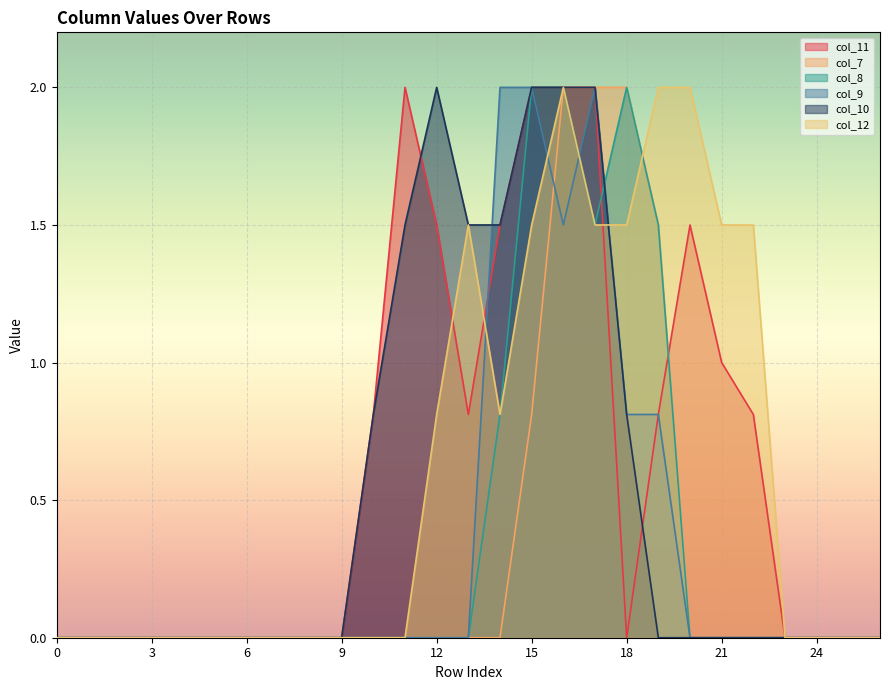

What is the average value of the col_9 series?

0.3